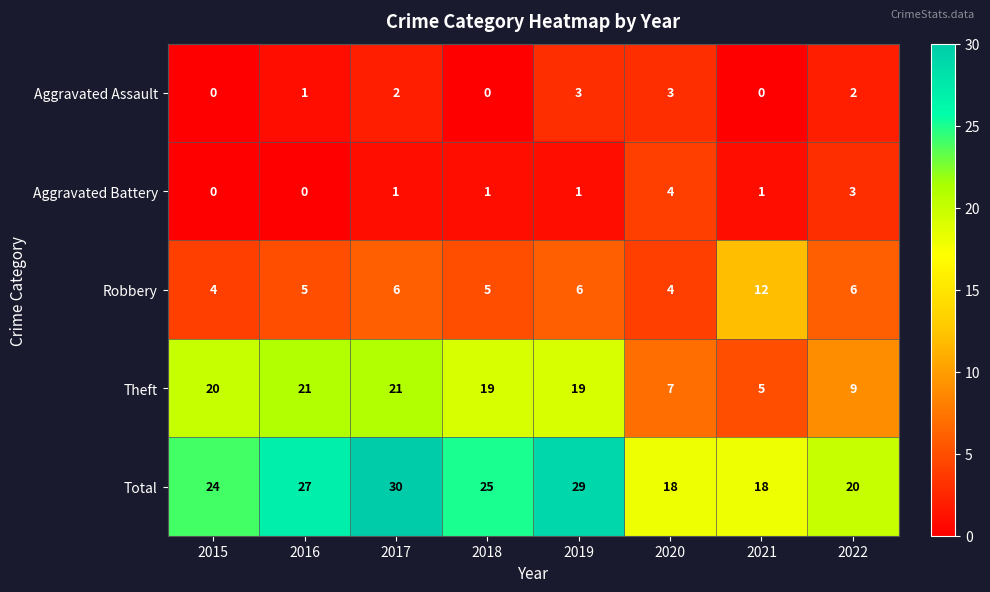

What is the difference between the highest and lowest values at 2019?

28